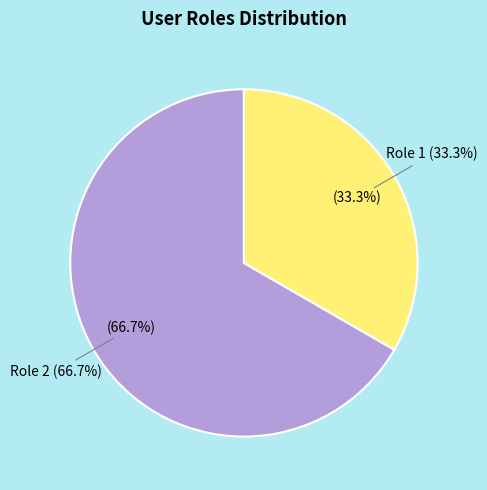

The 300 slice represents 32% of the pie. True or false?

False